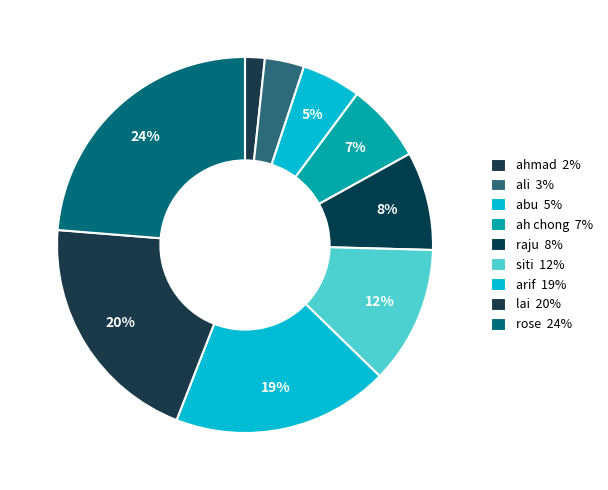

Combined, what portion of the pie is lai and abu?

25.4%